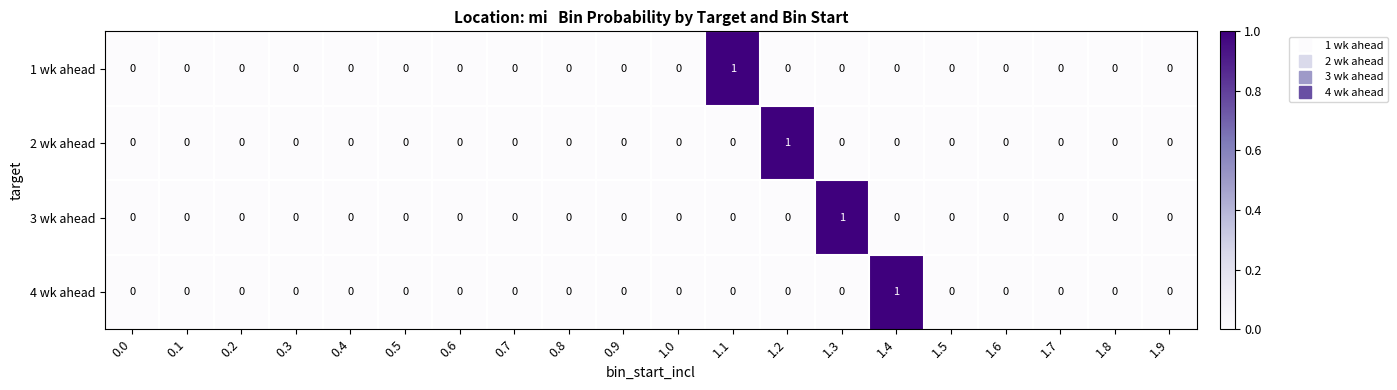

True or false: 3 wk ahead has a value of 0 at 1.1.

True